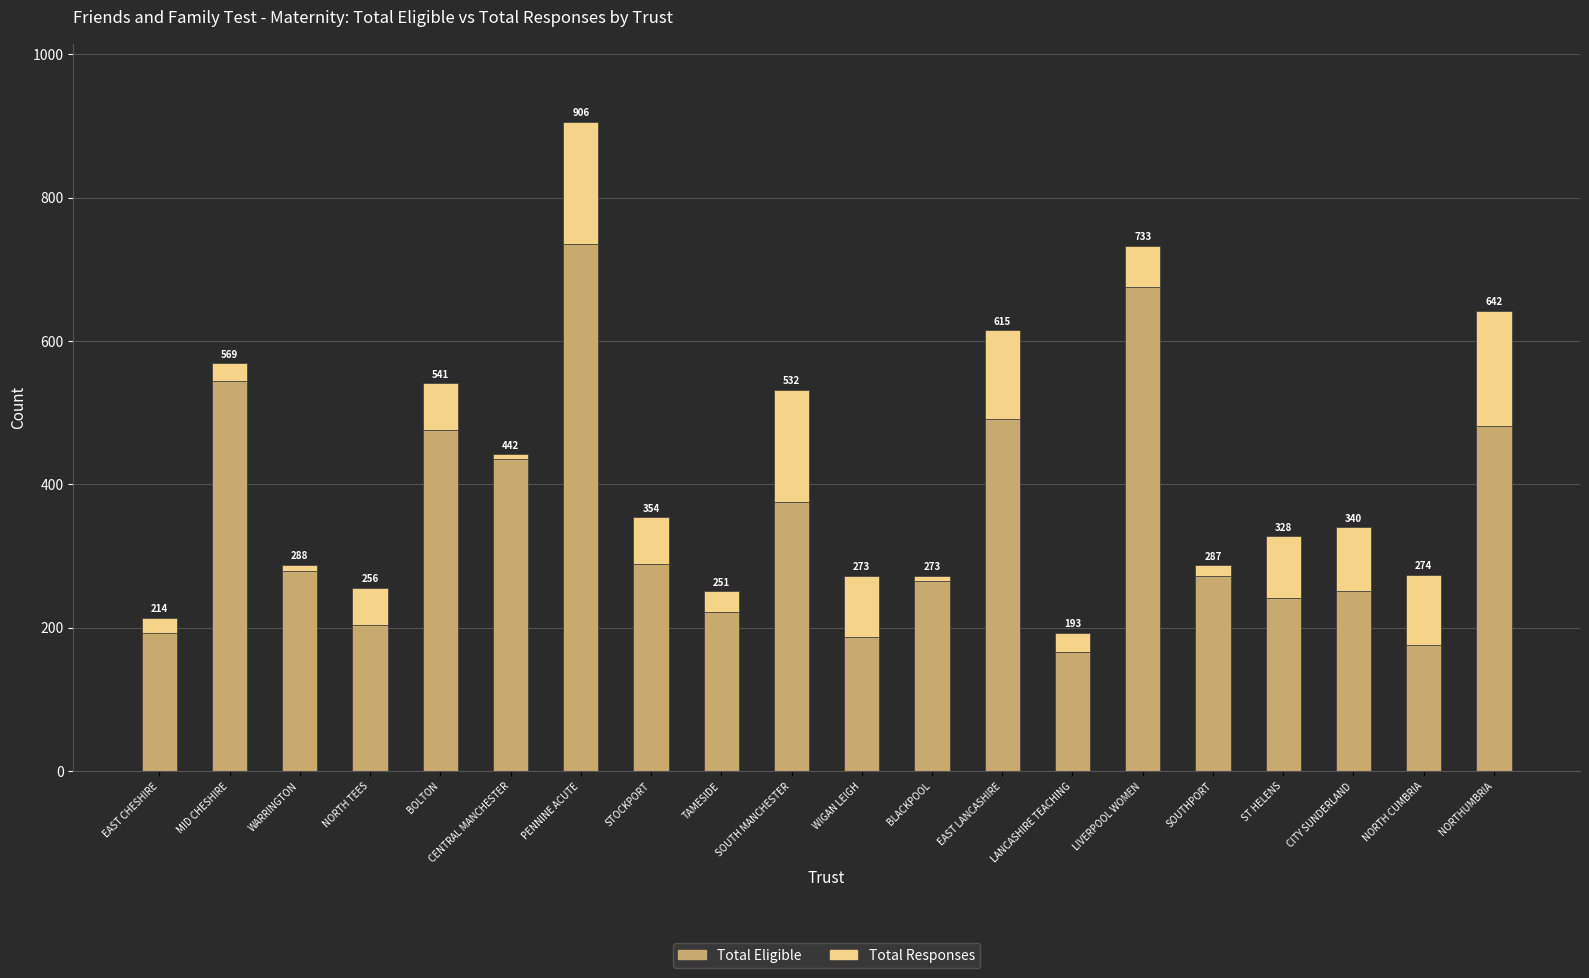

Are the bars horizontal?

No